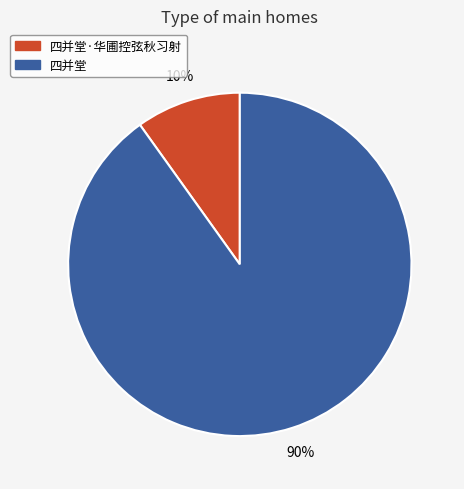

To the nearest percent, what is the average slice percentage?

50%